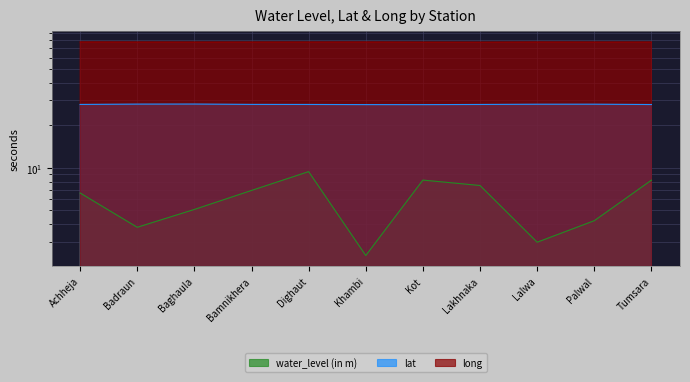

What is the value of the lat point at the 2nd from the left?

28.2